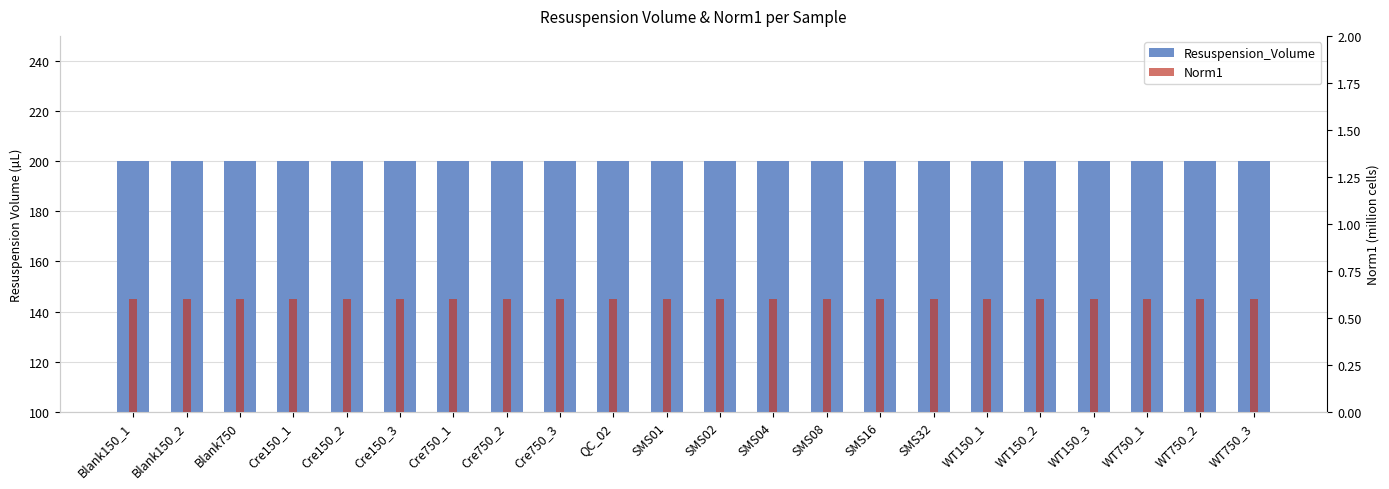

The value of Norm1 at Cre750_3 is 0.4. True or false?

False